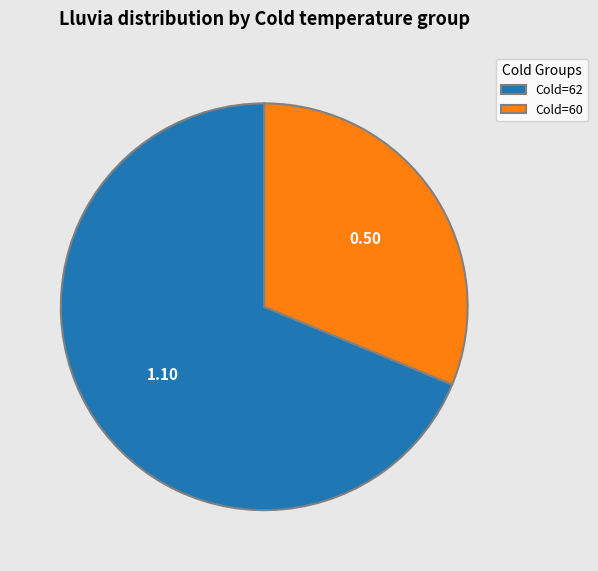

What is the smallest slice in the pie chart?

Cold=60